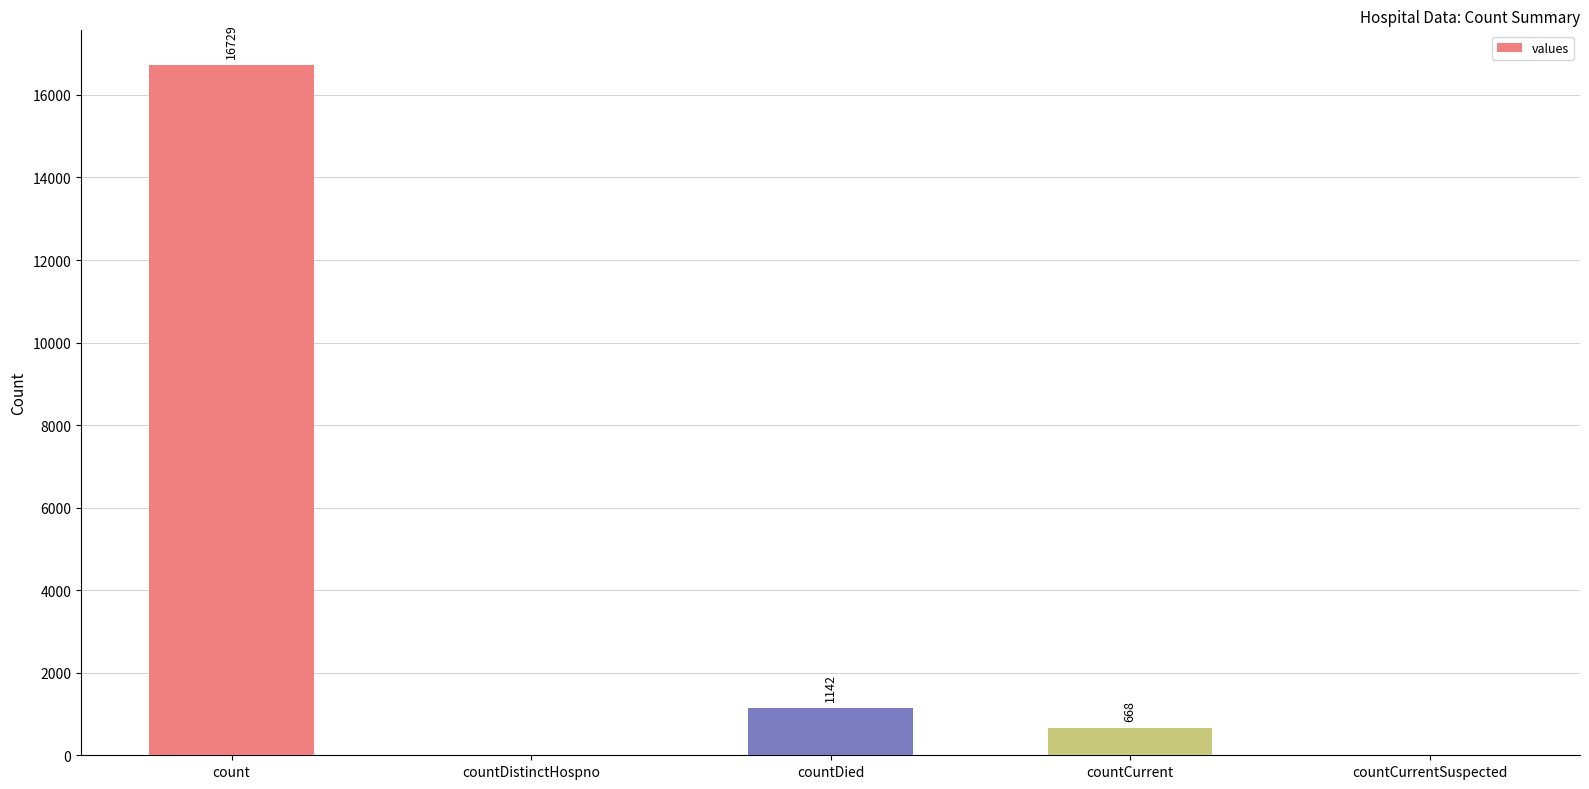

What is the sum of the values at countCurrent and countDied?

1810